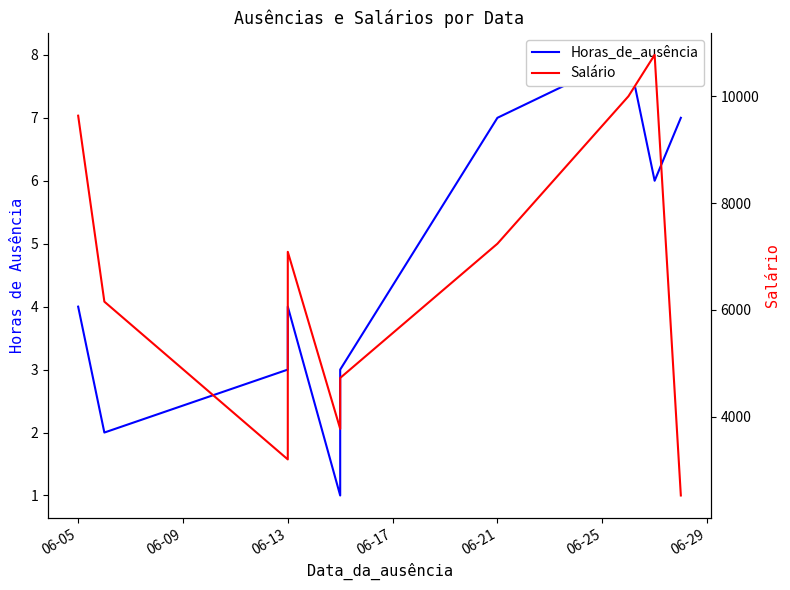

True or false: Horas_de_ausência and Salário cross at least once.

False